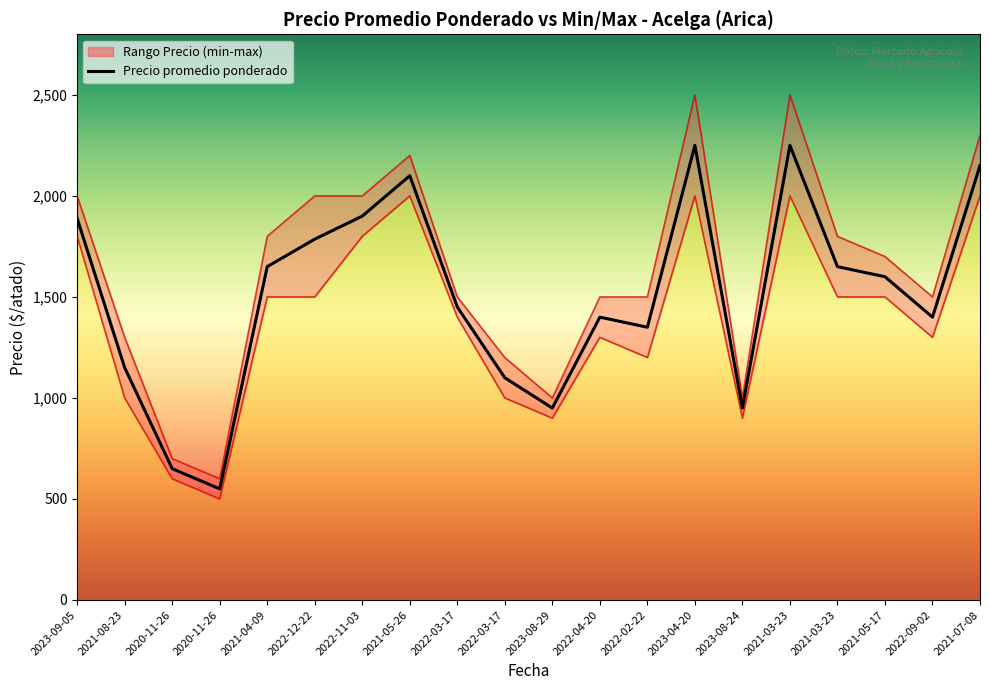

How many lines are shown in the chart?

3